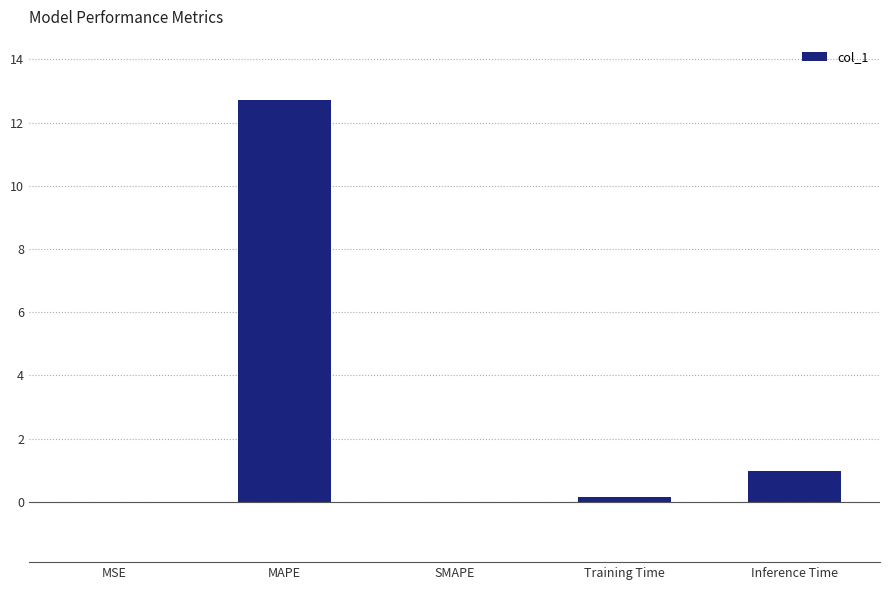

Where is the data nearest to the value 6?

Inference Time